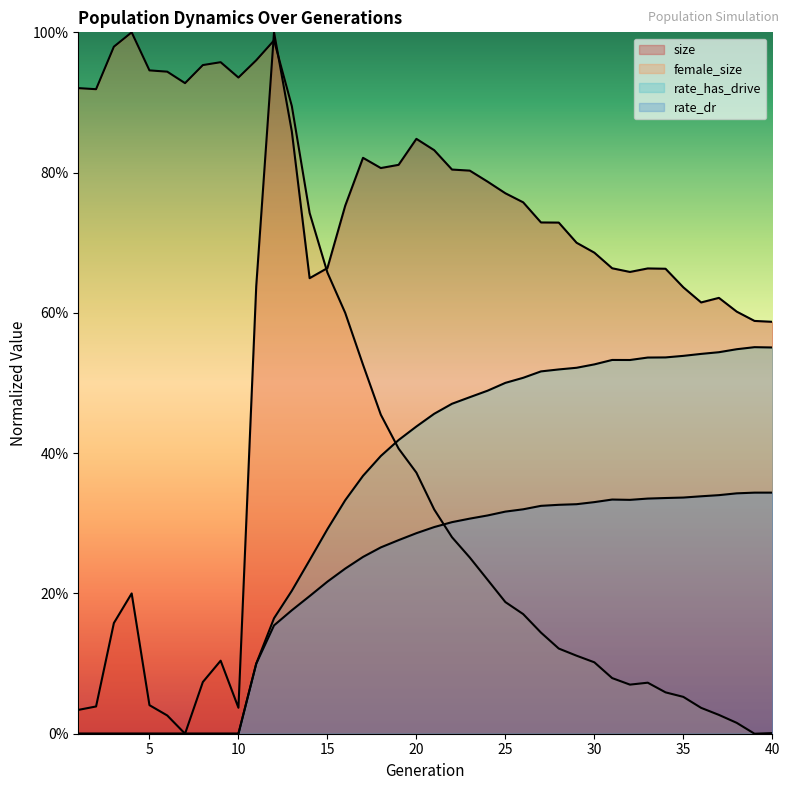

How many lines are shown in the chart?

4